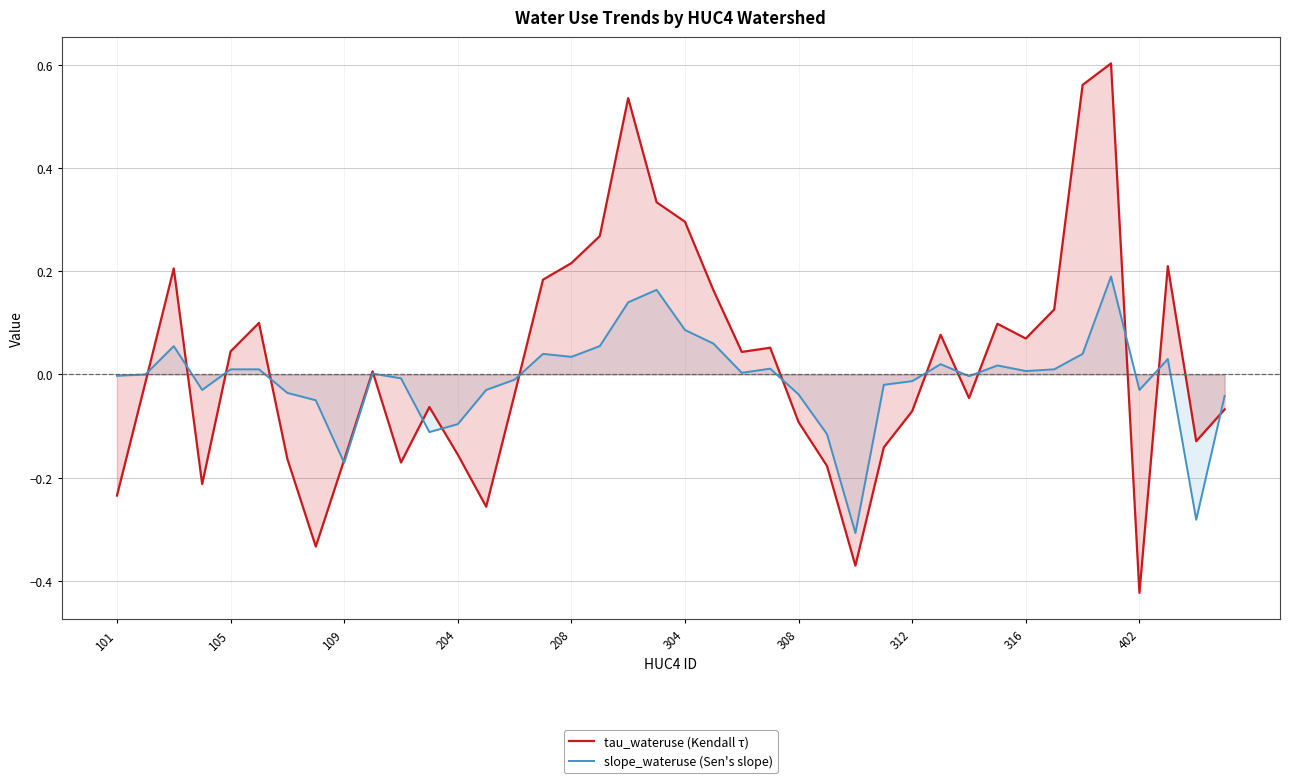

Which has a higher value, 25 or 21?

21